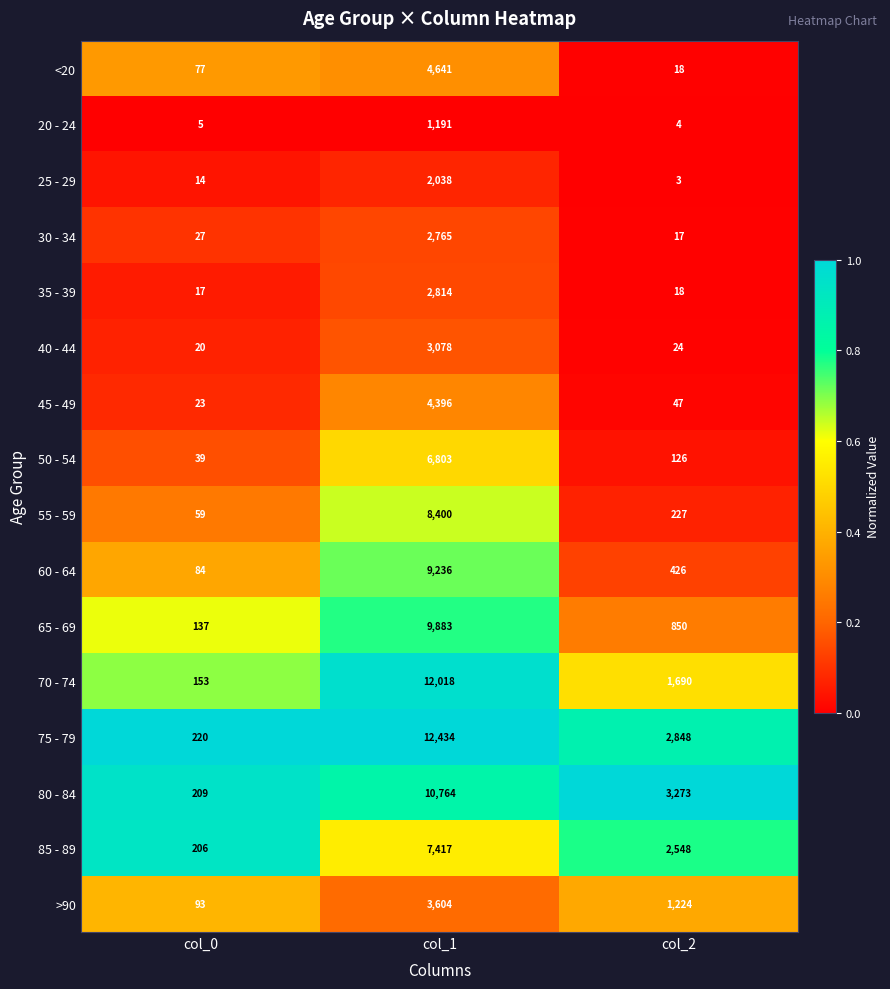

List the series in order of their peak value, highest first.

75 - 79, 70 - 74, 80 - 84, 65 - 69, 60 - 64, 55 - 59, 85 - 89, 50 - 54, <20, 45 - 49, >90, 40 - 44, 35 - 39, 30 - 34, 25 - 29, 20 - 24